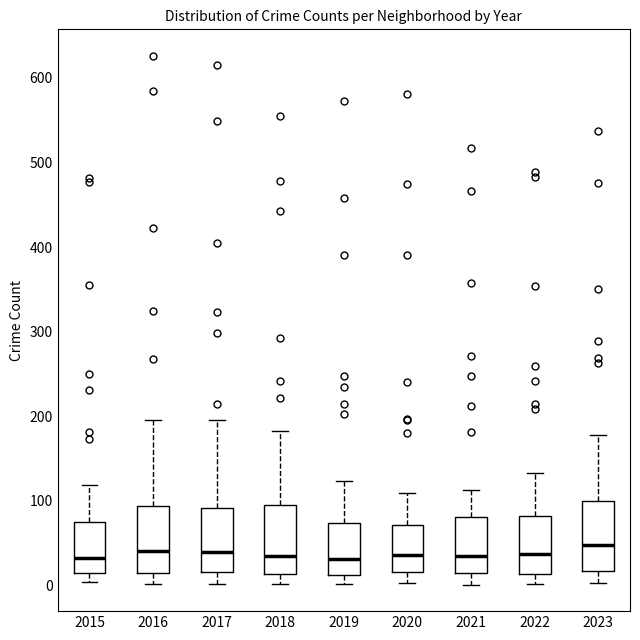

Where is the lower edge of the box at x = 2019 on the y-axis? The values are not printed on the chart, so give them approximately, as read against the axis.

10